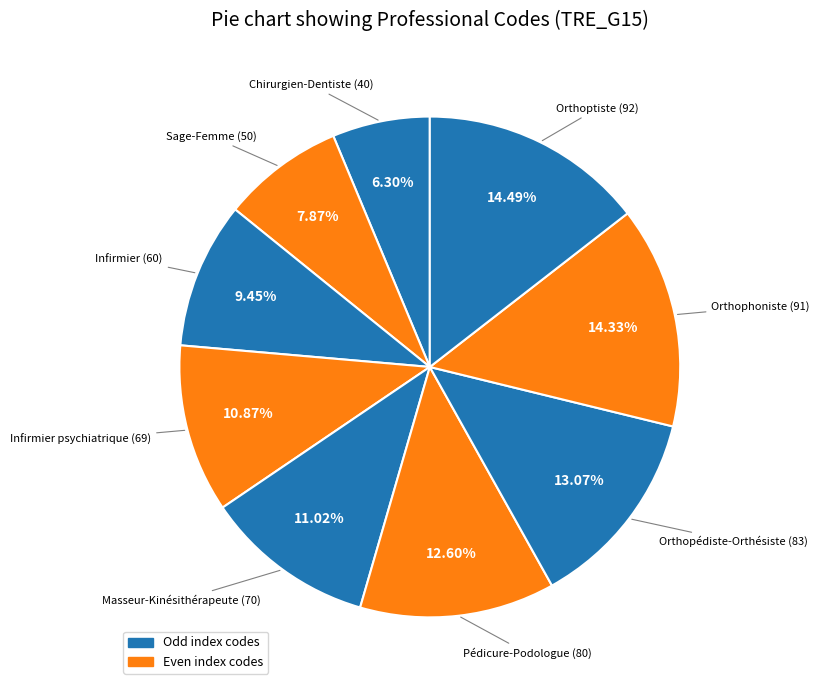

How many segments does this pie chart have?

9